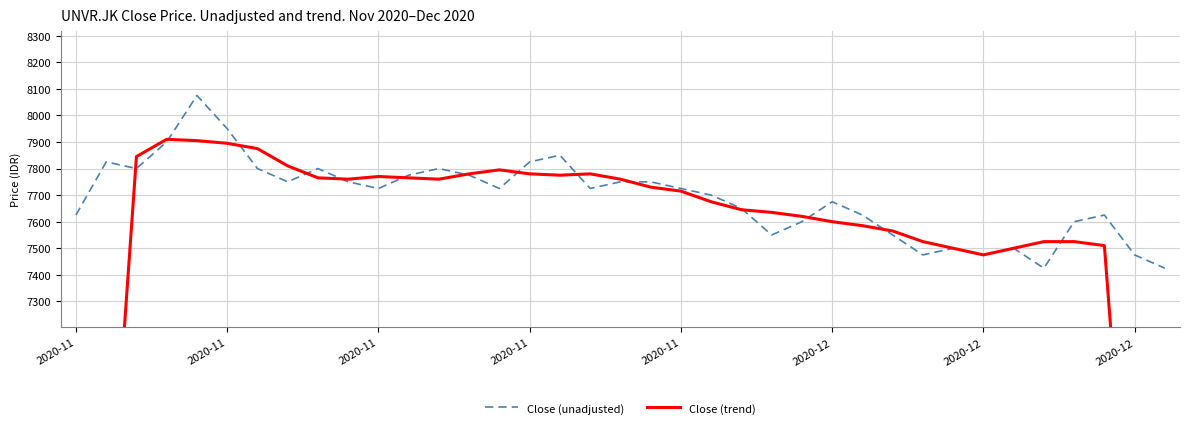

At how many categories does at least one series exceed 7938?

2